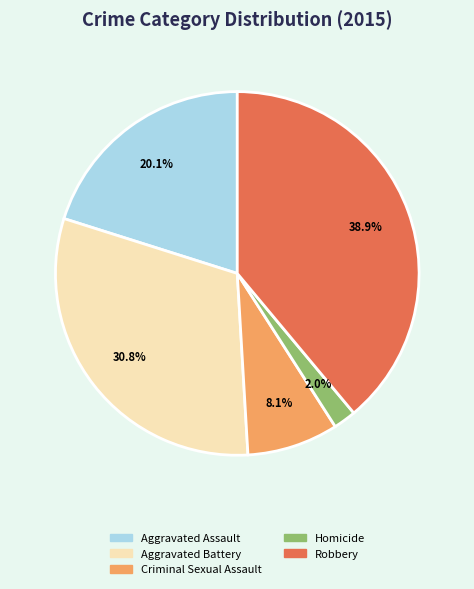

True or false: Aggravated Battery accounts for 16% of the total.

False